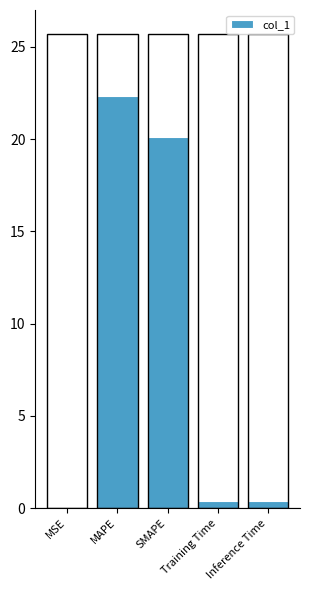

Which has a higher value, Training Time or MAPE?

MAPE